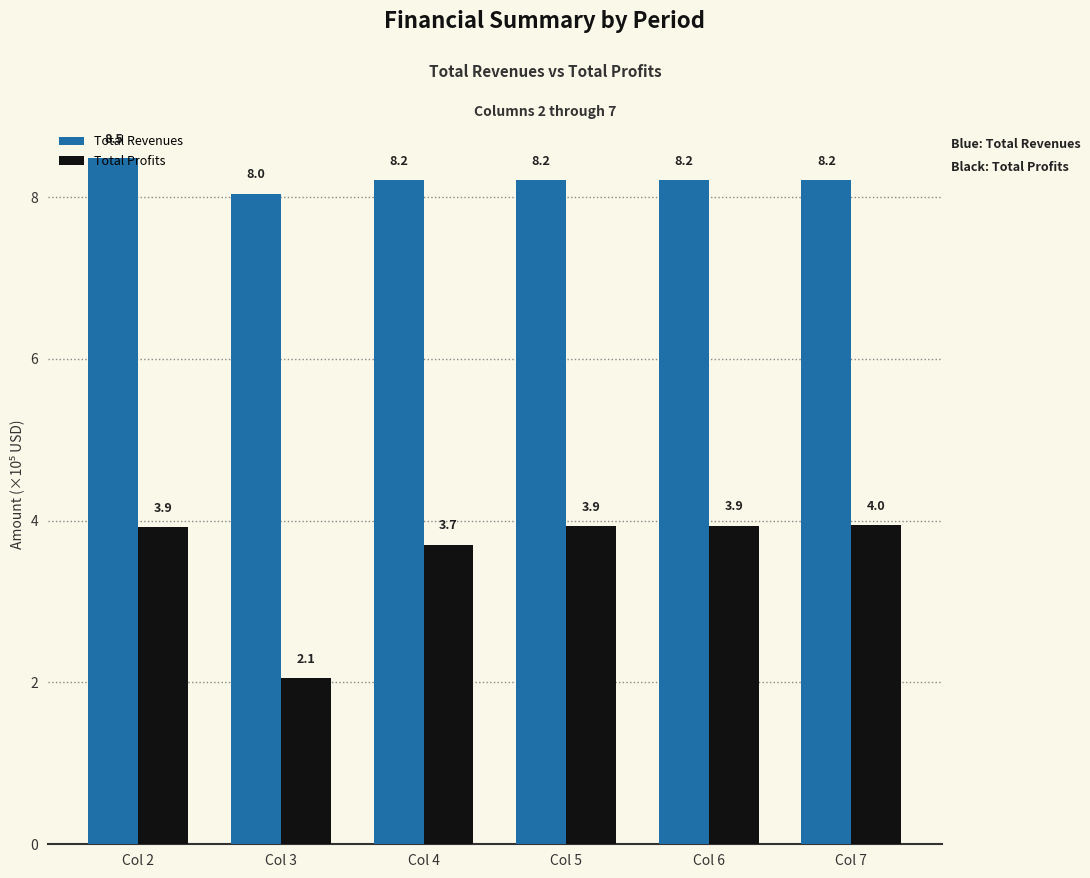

Rank the series by their maximum value, from highest to lowest.

Total Revenues, Total Profits